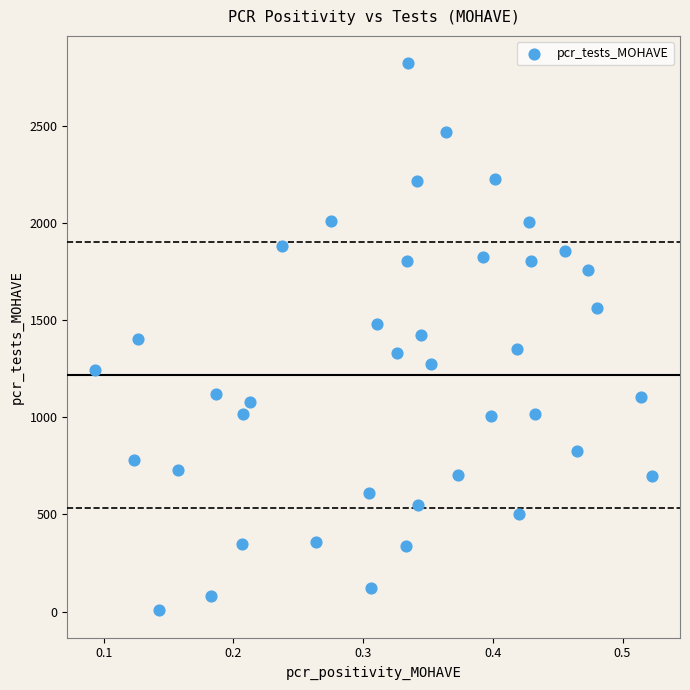

What is the range of Y values (max minus min)?

2814